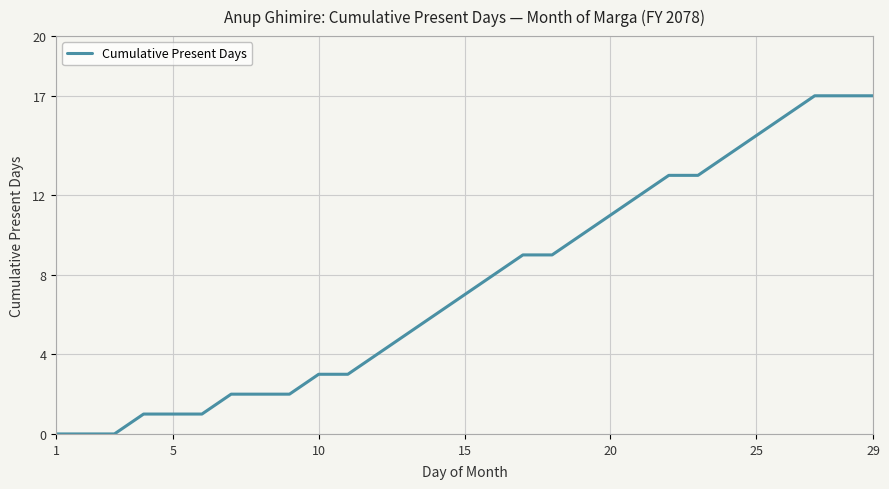

What is the difference between the maximum and minimum values?

17